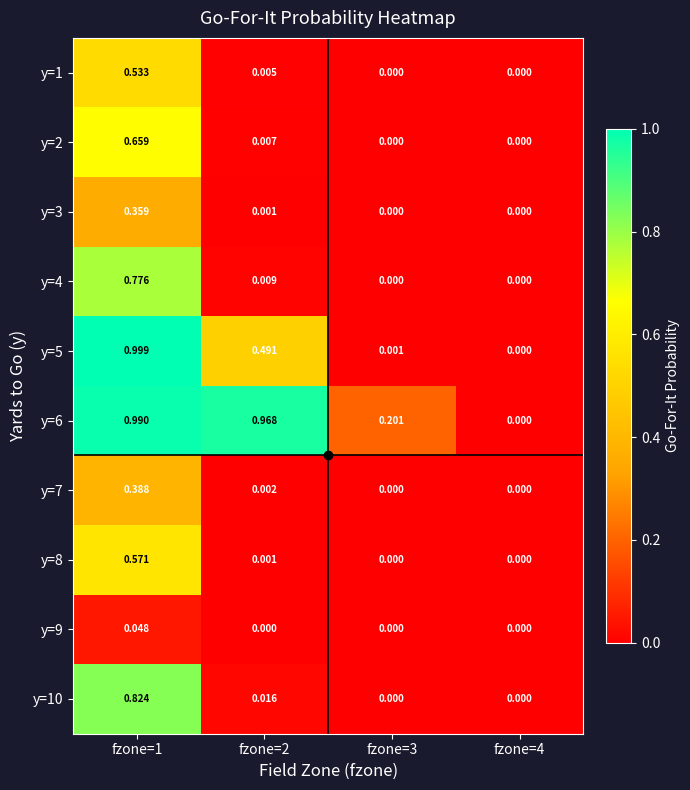

Is the value of y=5 at fzone=2 greater than the value of y=7 at fzone=2?

Yes